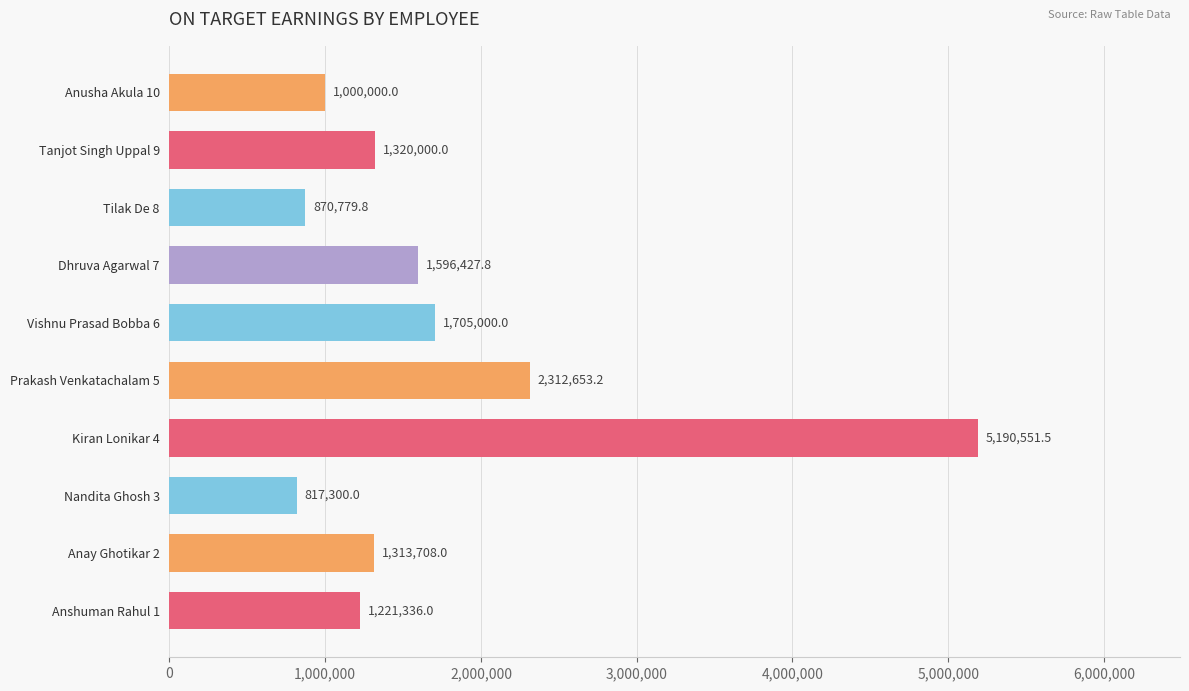

Which has a higher value, Tilak De 8 or Tanjot Singh Uppal 9?

Tanjot Singh Uppal 9